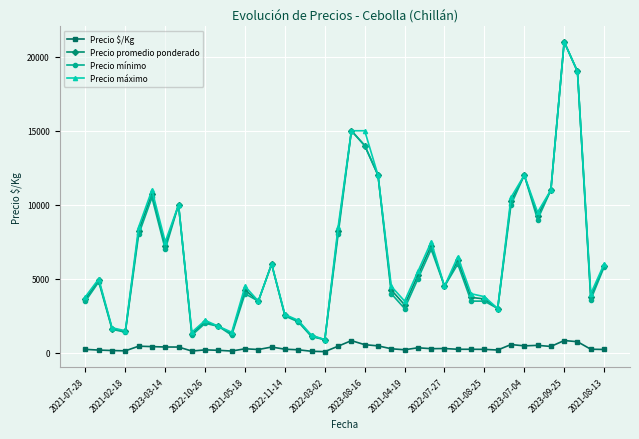

At how many categories does at least one series exceed 11738?

6